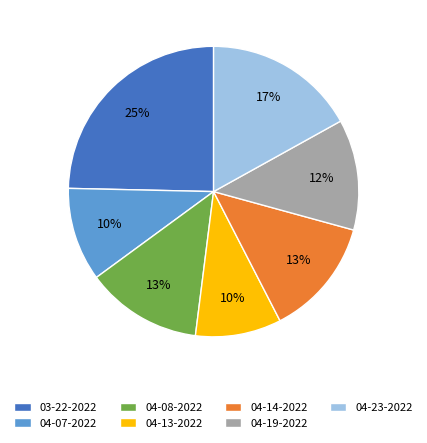

True or false: 04-07-2022 accounts for 23% of the total.

False